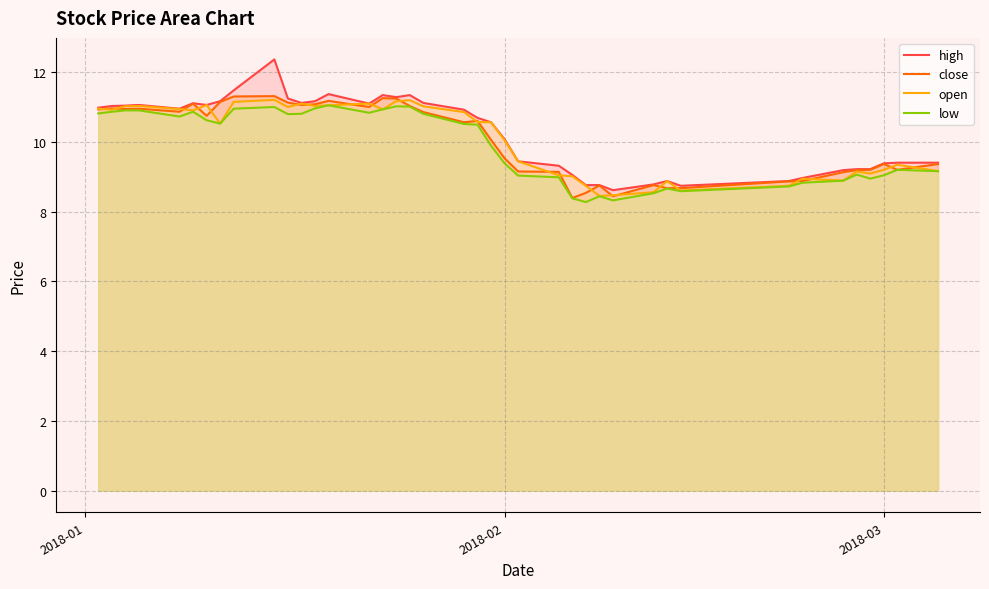

At how many categories does at least one series exceed 10?

23